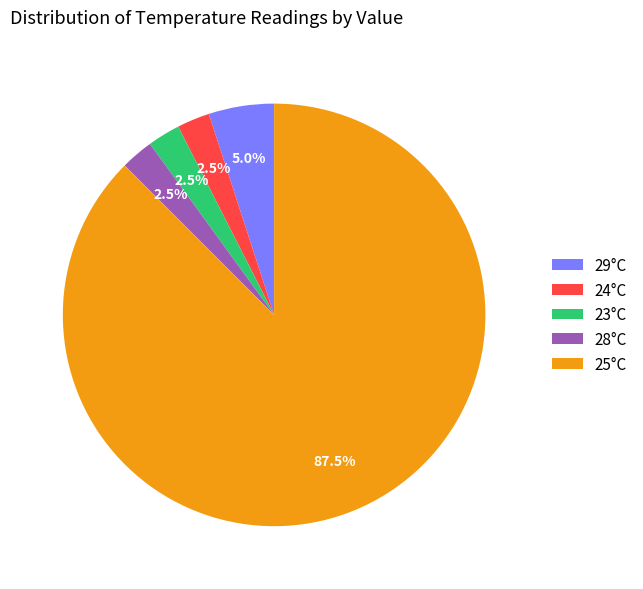

Count the number of slices in the pie.

5